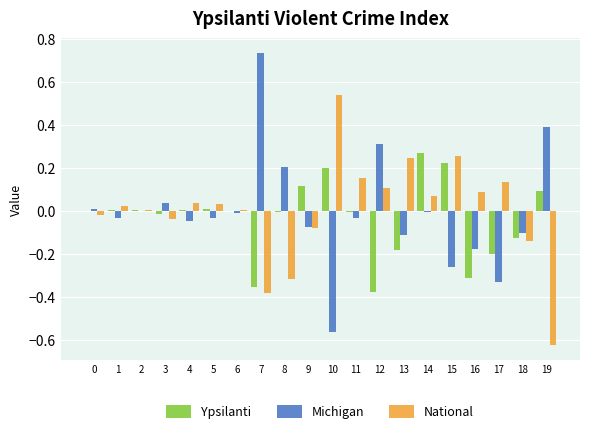

Which category has the highest value in the Michigan series?

7